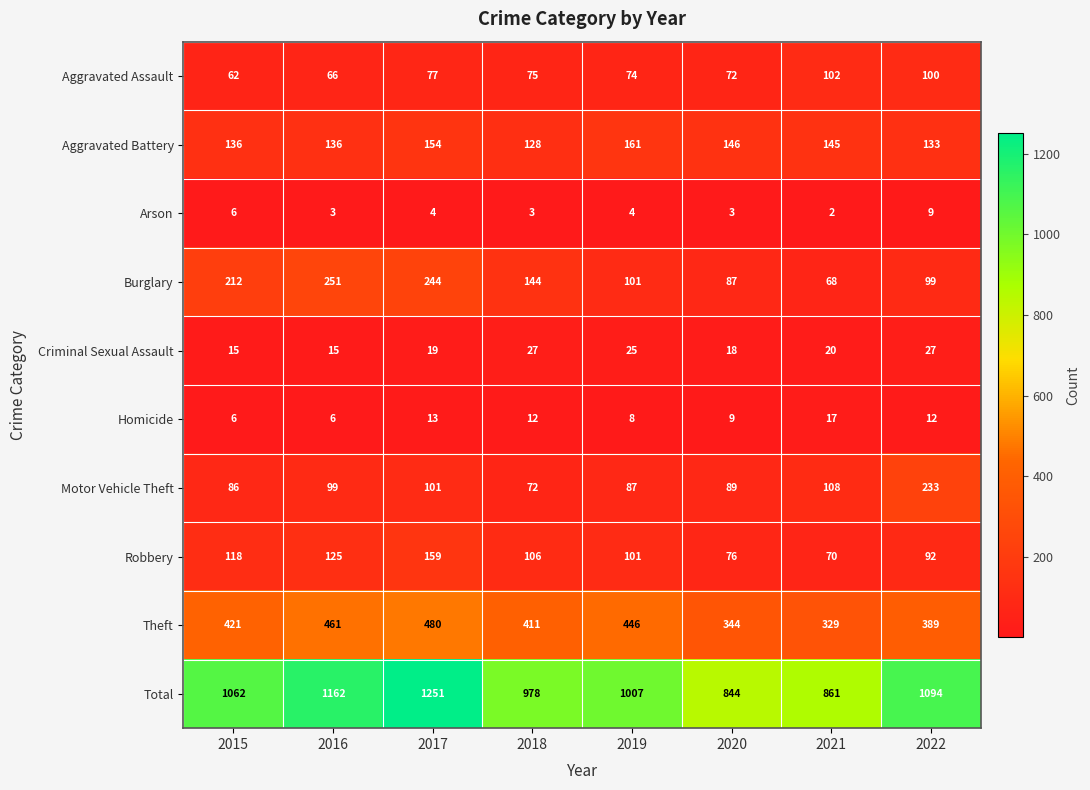

Which series changed the most between 2018 and 2020?

Total